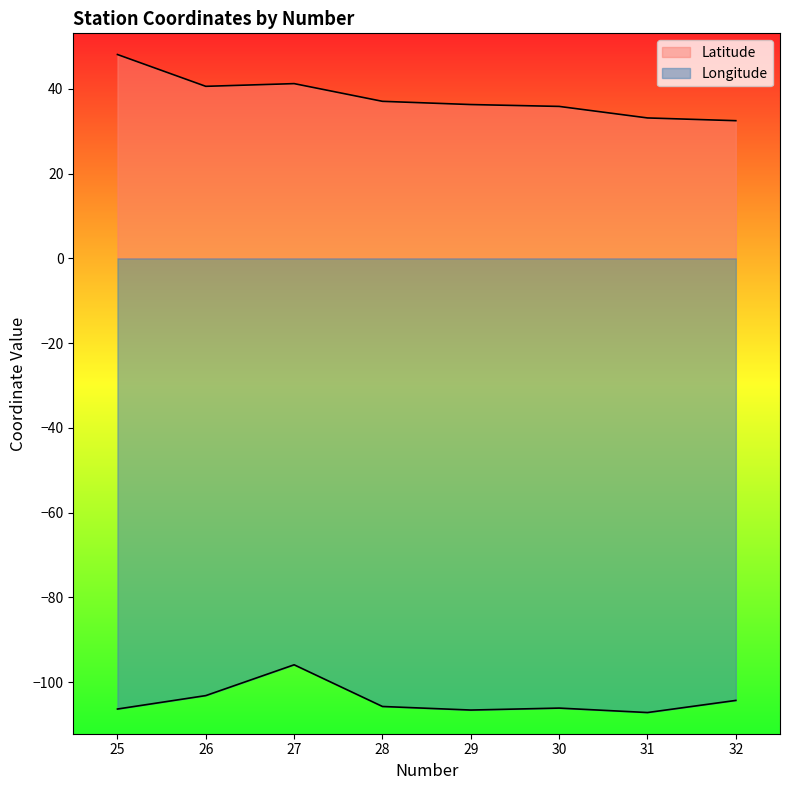

Is the value of Longitude at 32 greater than the value of Latitude at 29?

No